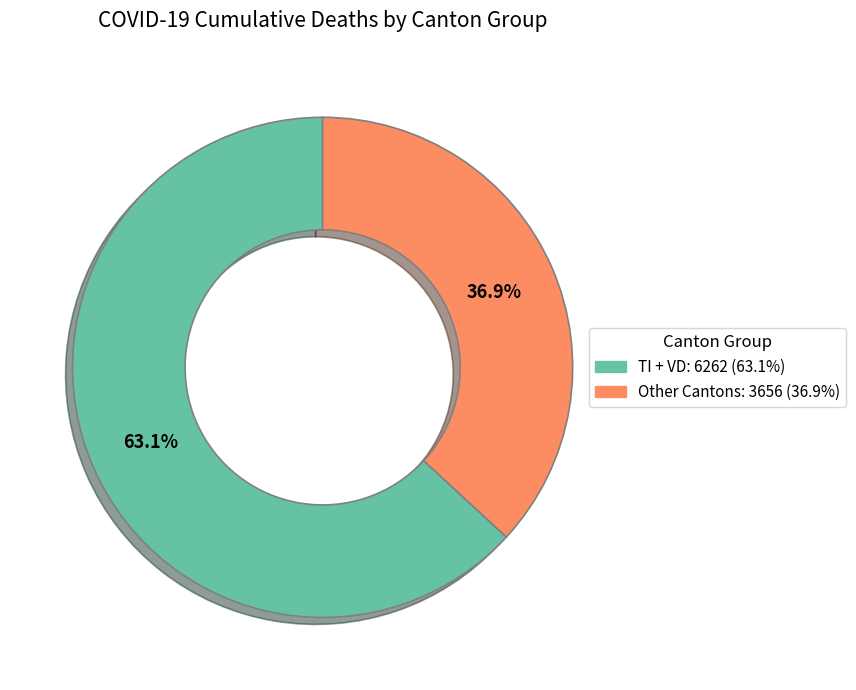

Is there any slice that represents more than half of the pie?

Yes